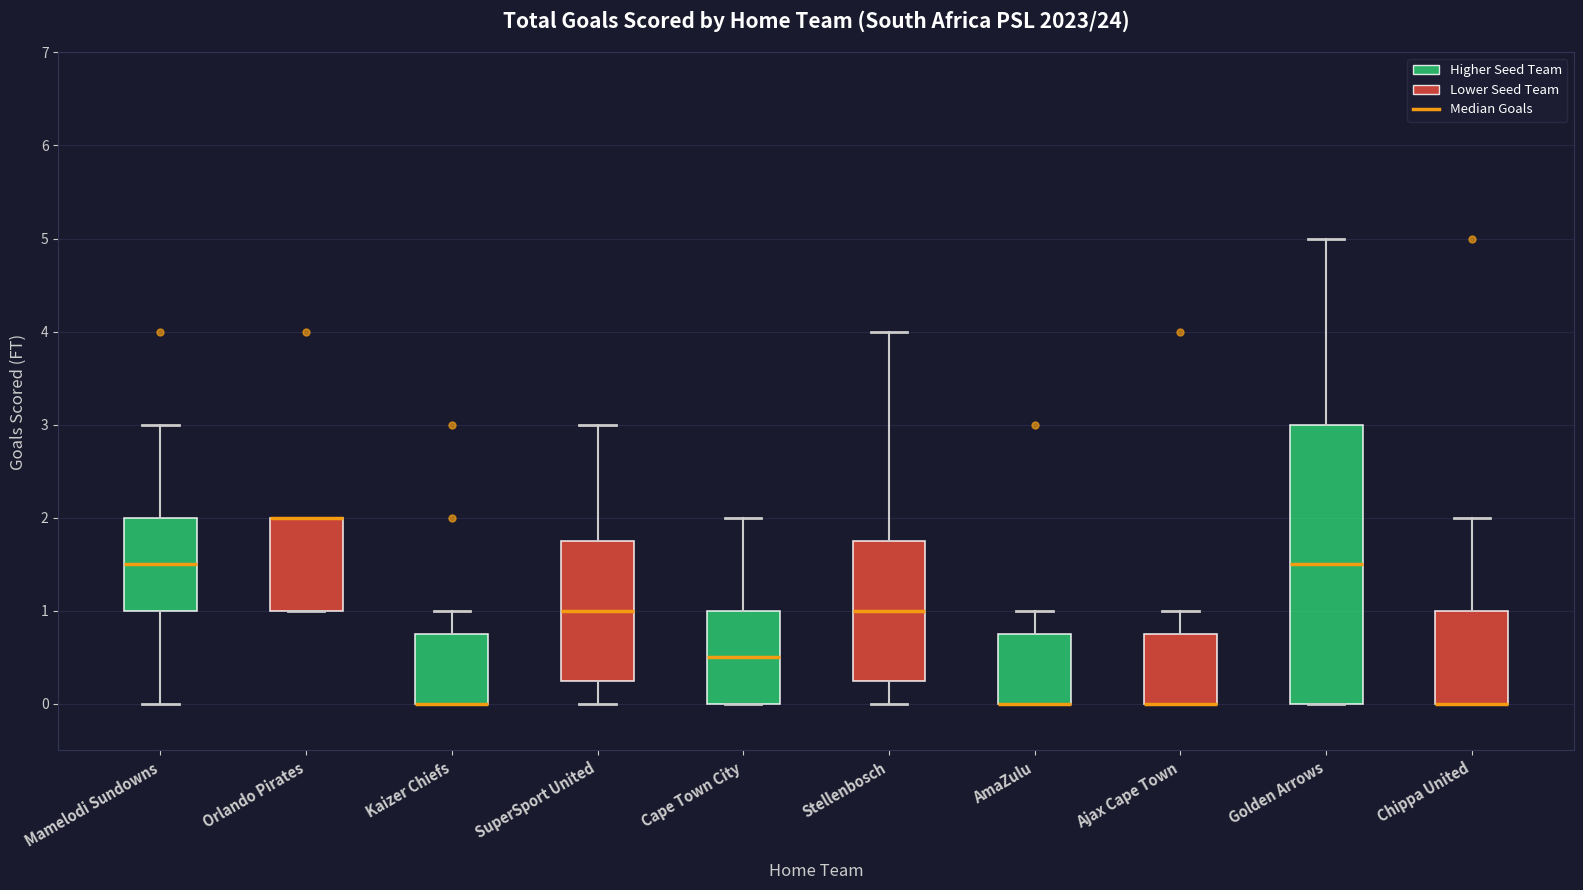

Where is the upper edge of the box for Mamelodi Sundowns on the y-axis? The values are not printed on the chart, so give them approximately, as read against the axis.

2.0